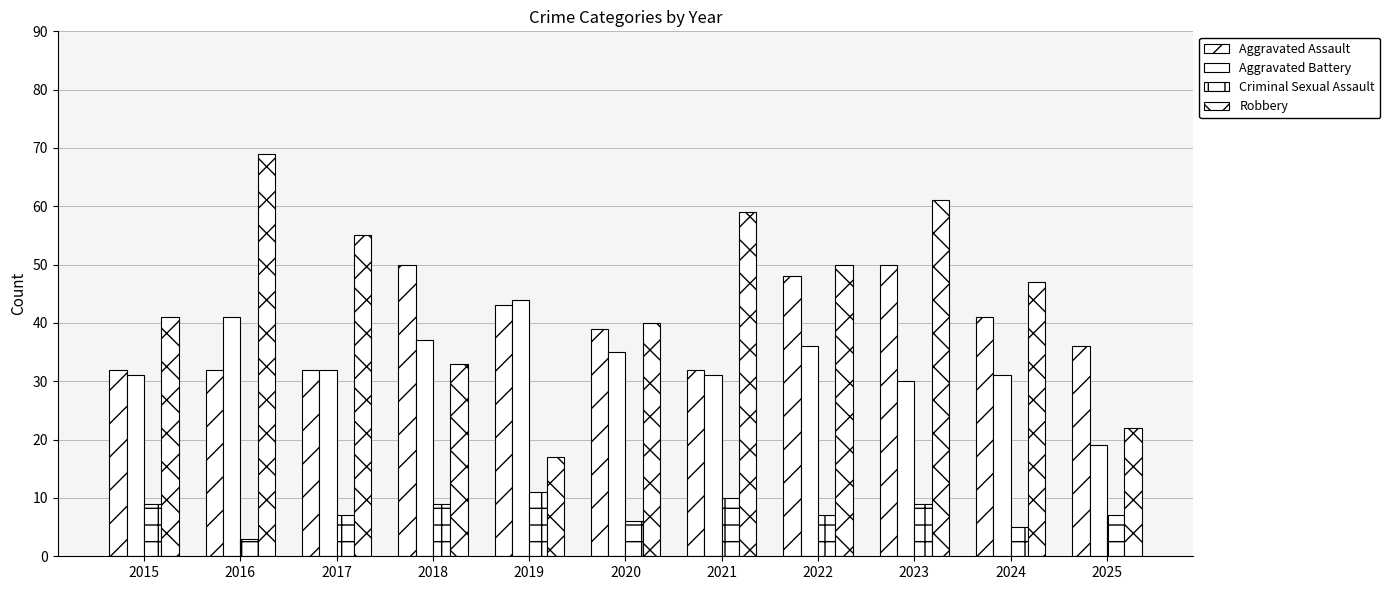

Which series has the largest range (max minus min)?

Robbery